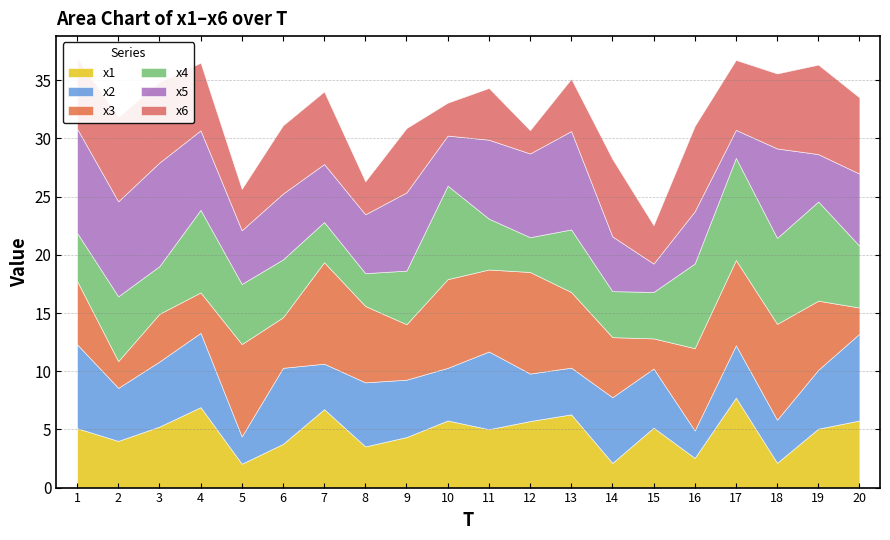

What is the maximum value for x6?

7.7